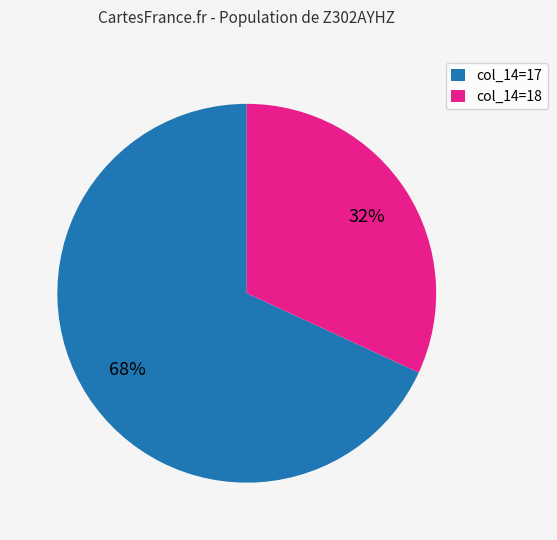

Is the sum of col_14=18 and col_14=17 greater than half?

Yes